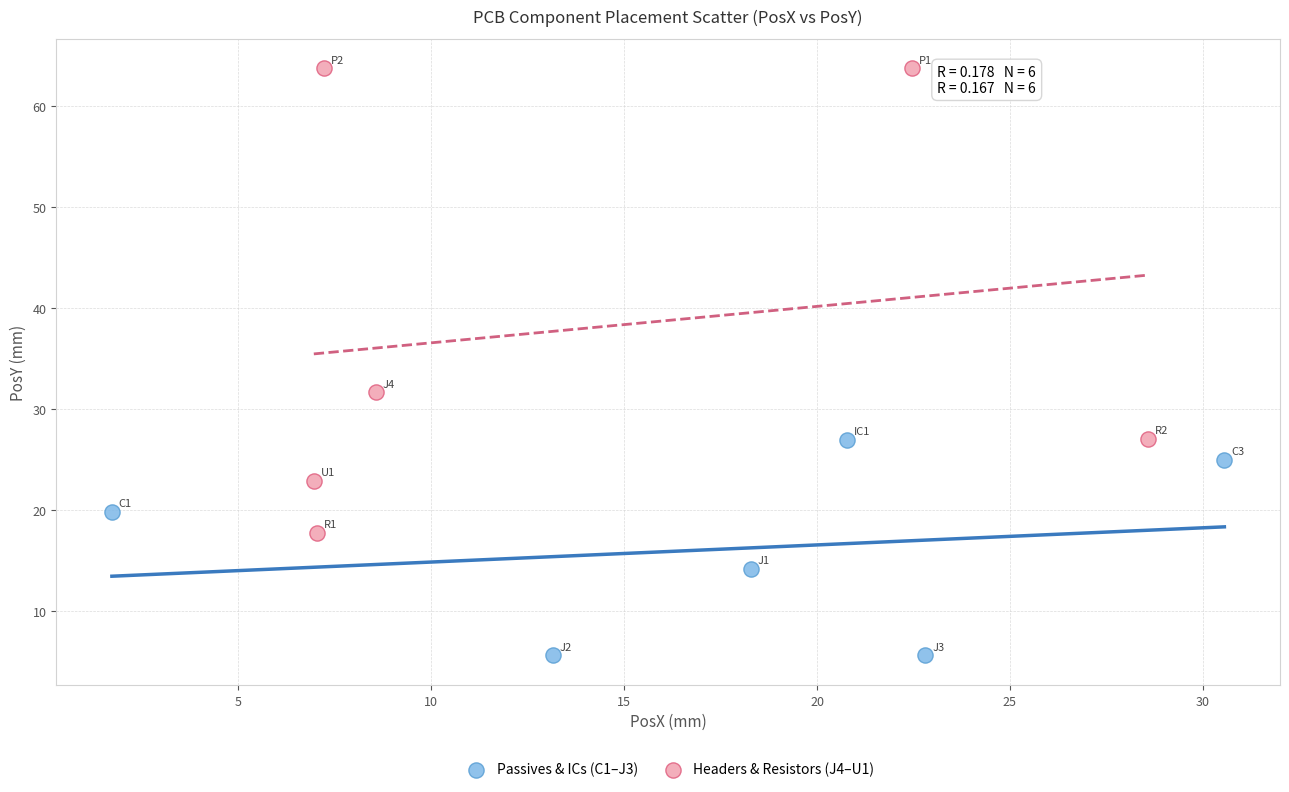

Which series contains the lowest Y value?

Passives & ICs (C1–J3)